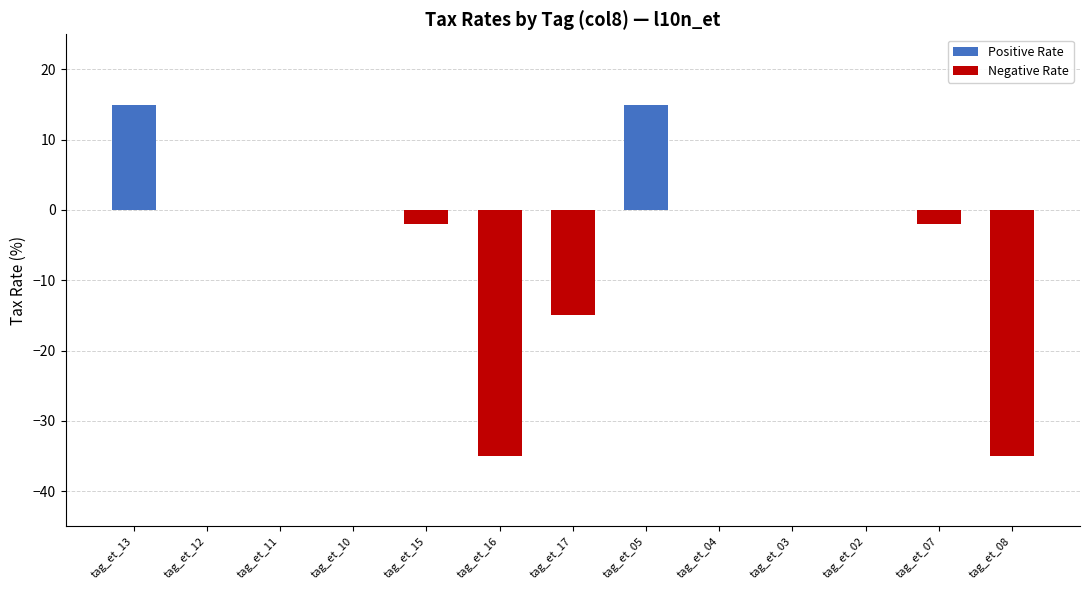

Which series changed the most between tag_et_03 and tag_et_07?

Negative Rate